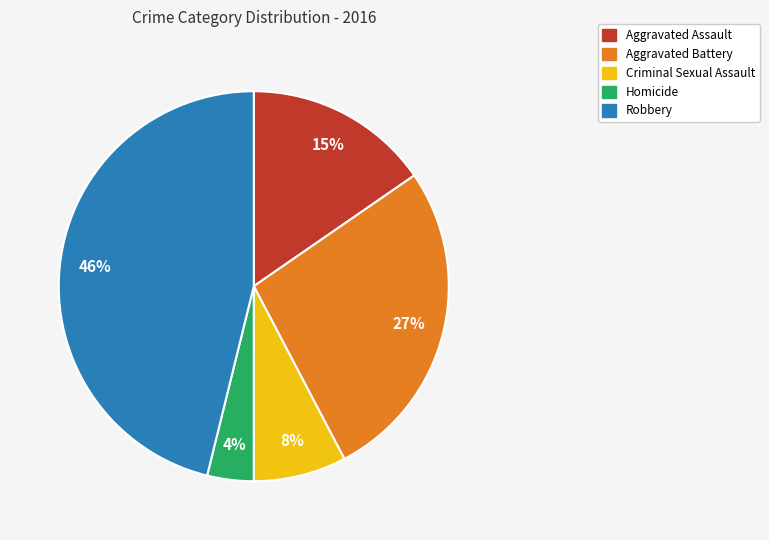

To the nearest percent, what is the difference between the largest and smallest slice percentages?

42%